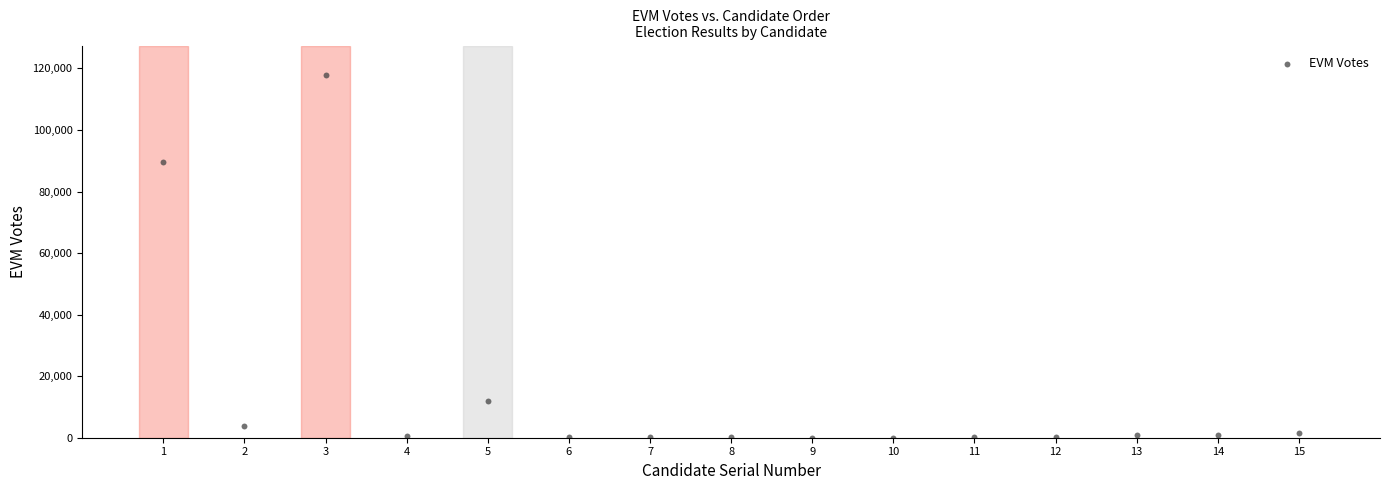

What is the range of X values (max minus min)?

14